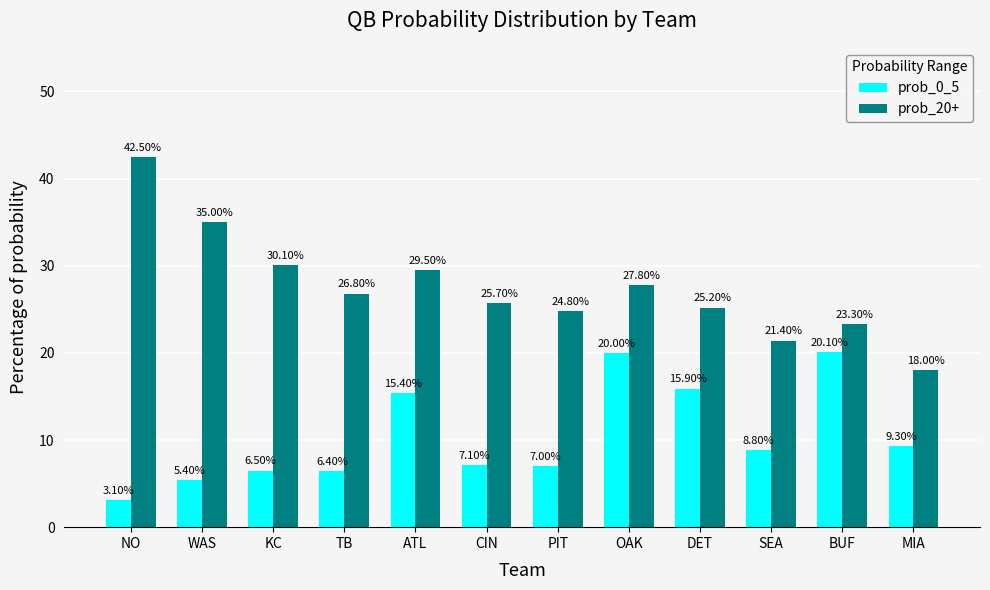

Which series has the largest range (max minus min)?

prob_20+